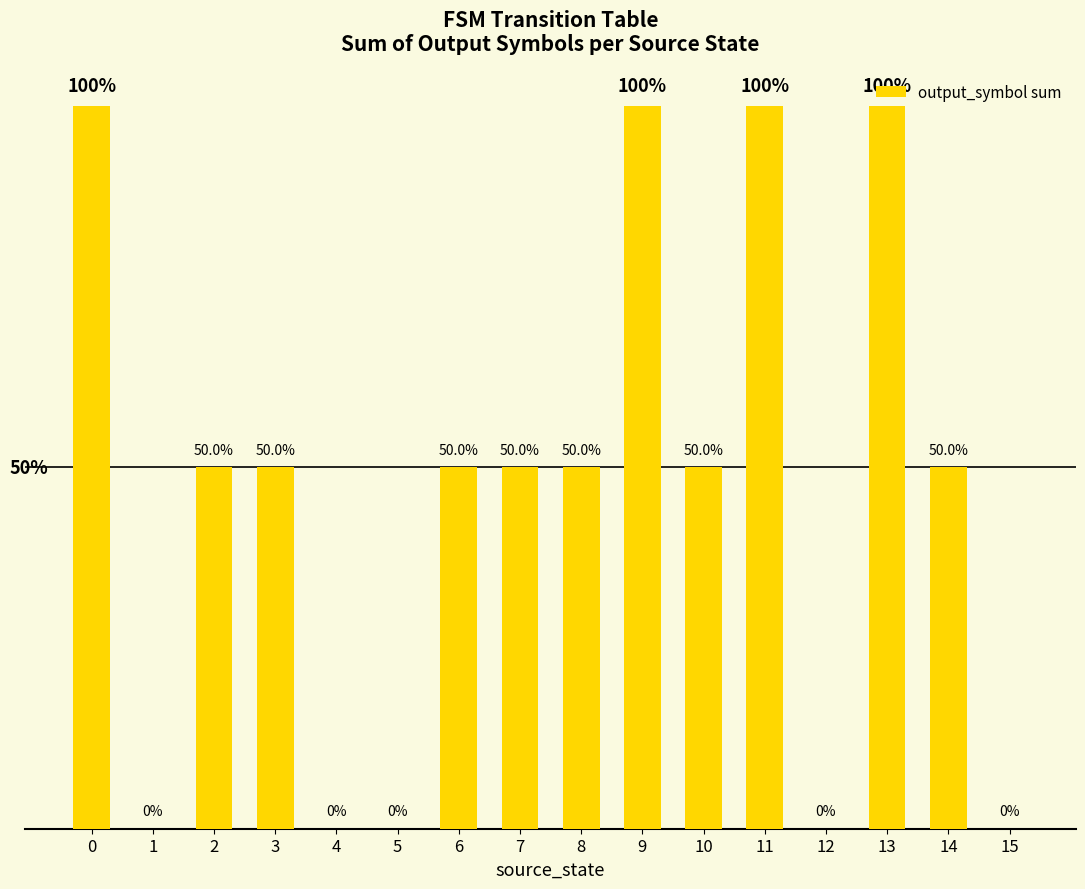

Between 6 and 15, which is larger?

6